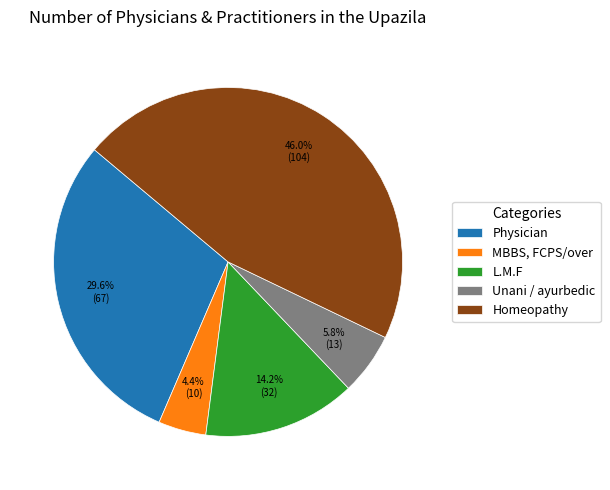

Approximately how many times larger is the value at Homeopathy compared to Physician?

1.6